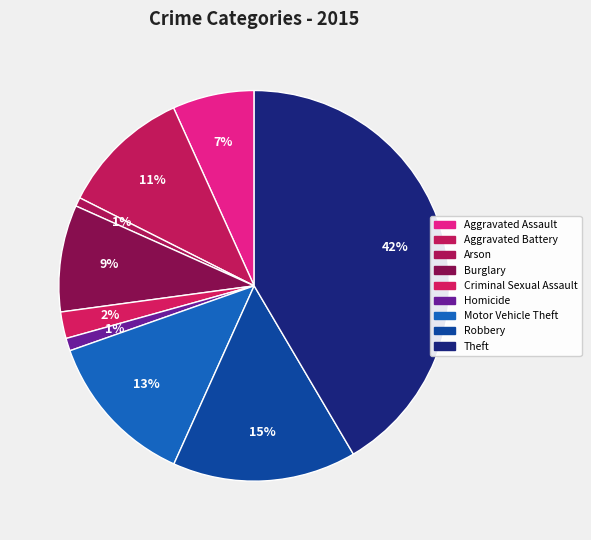

Is it true that Criminal Sexual Assault is 1% of the pie?

False